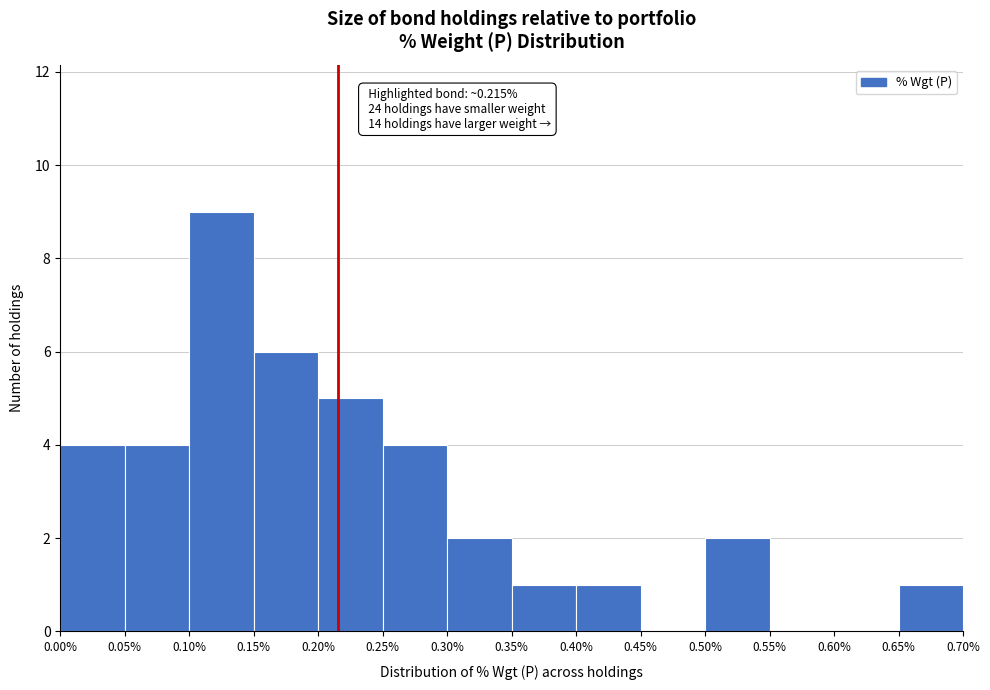

Which range on the x-axis has the tallest bar?

0.10% to 0.15%